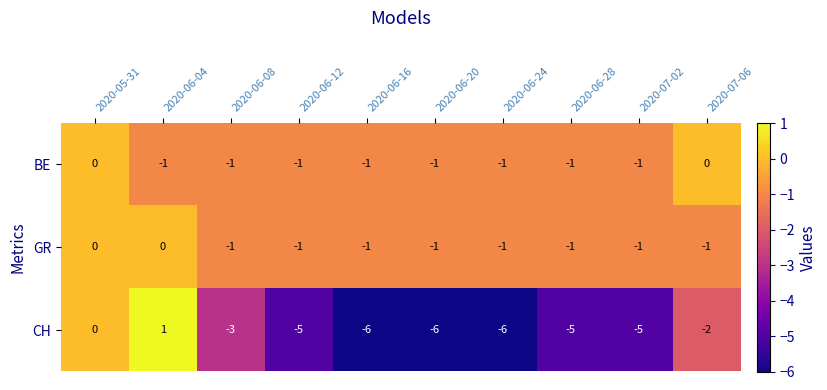

How many GR values are between -1 and 0?

10